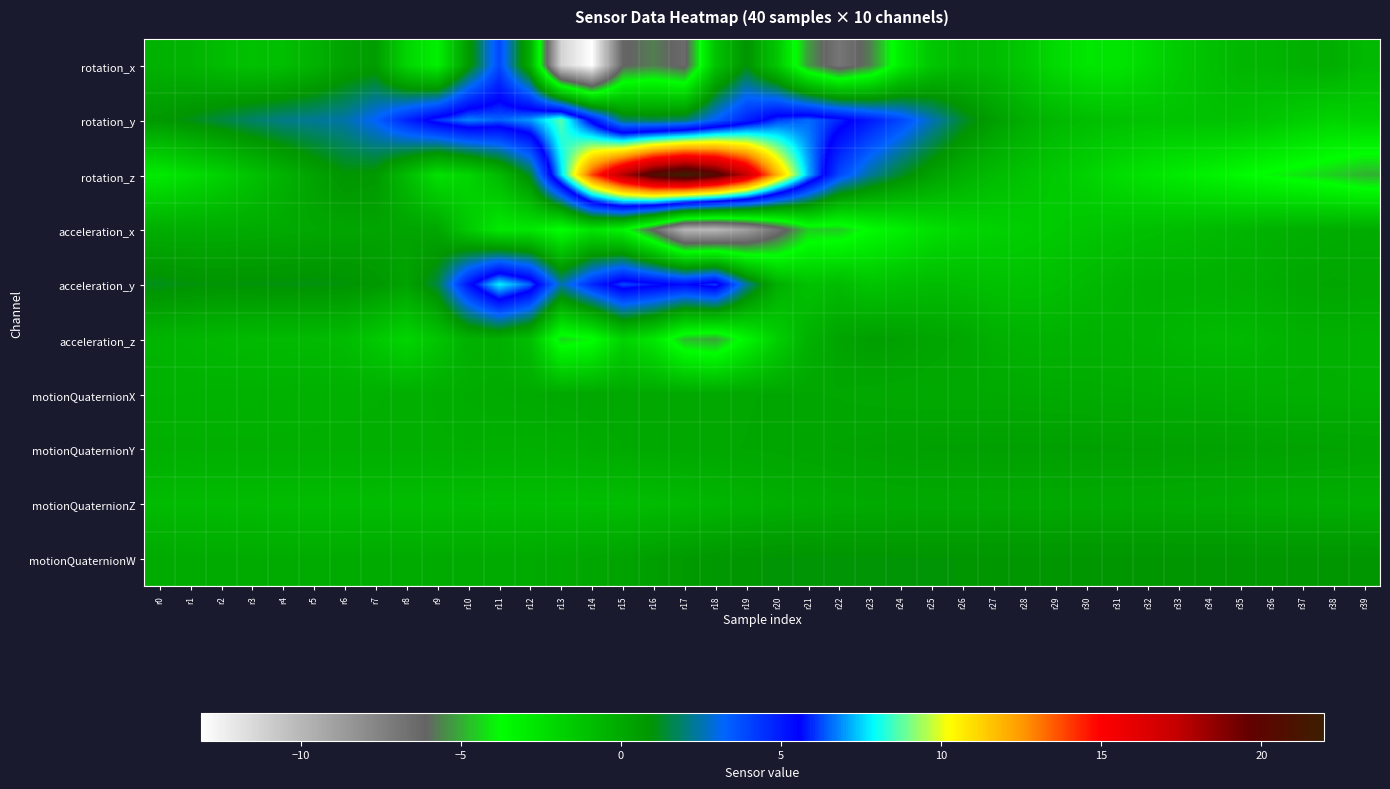

Which series has the largest total across all categories?

rotation_z